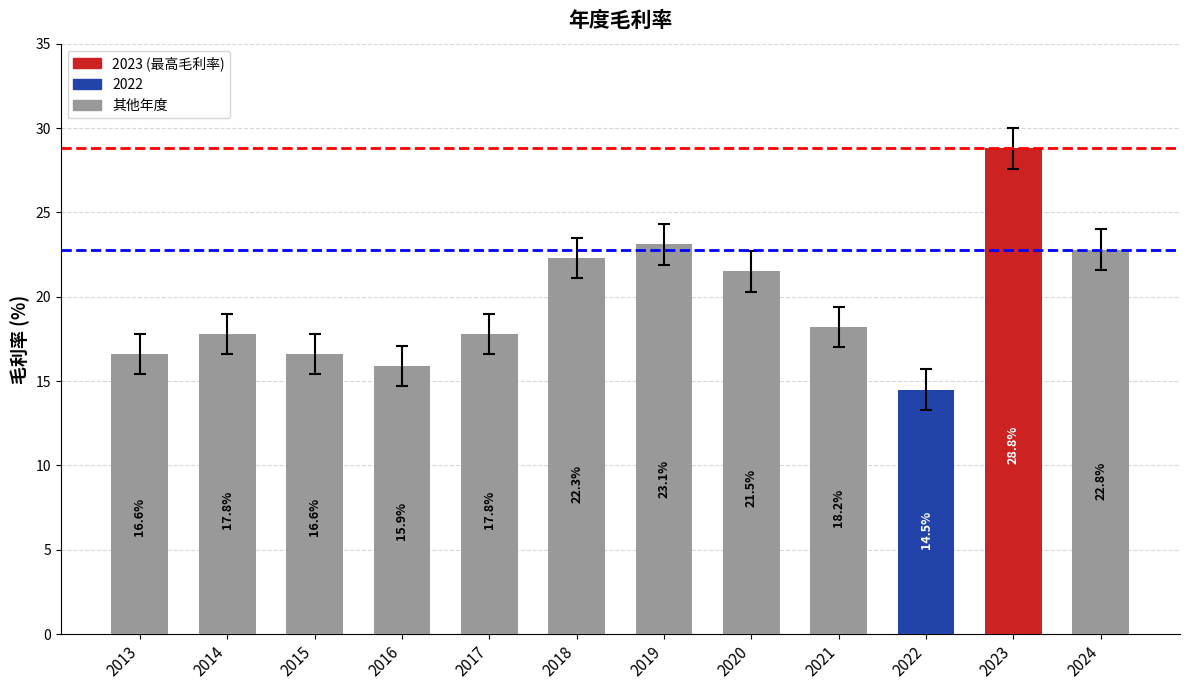

At which category does the chart reach its minimum across all series?

2022